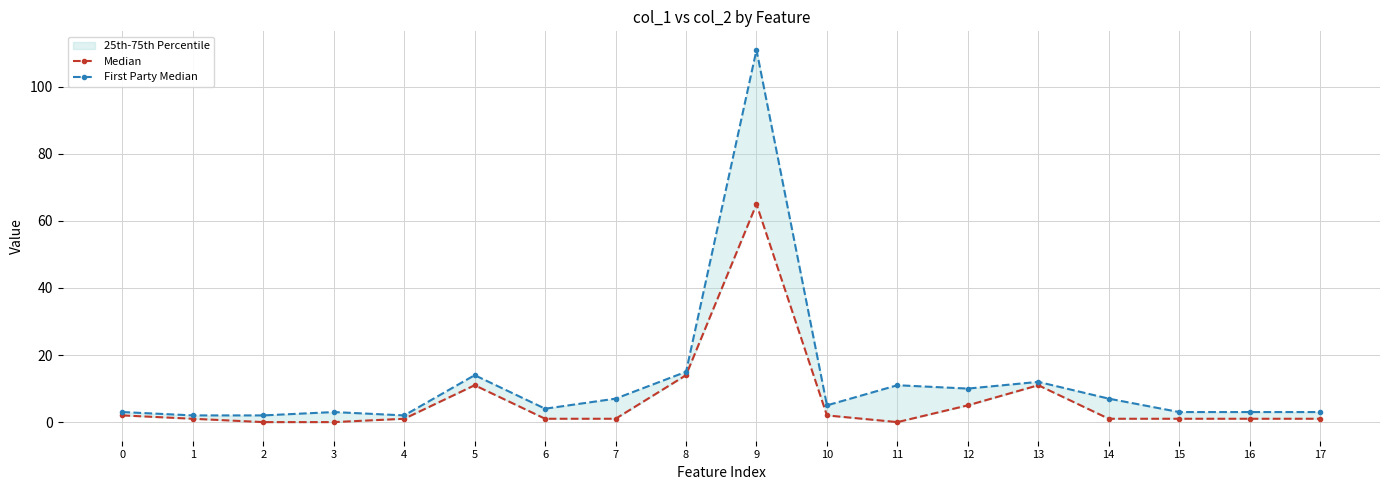

Between 1 and 16, which is larger?

1